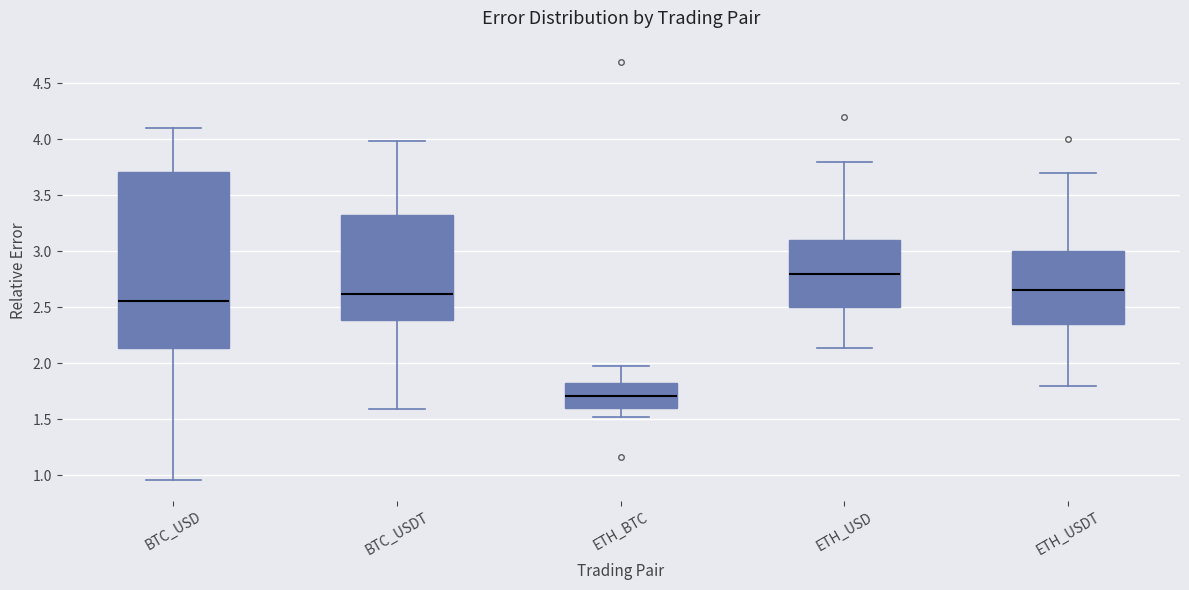

Reading left to right, read every box against the y-axis: the position of its median line, the range the box covers, and the ends of its whiskers. The values are not printed on the chart, so give them approximately, as read against the axis.

BTC_USD: median 2.55, box 2.15 to 3.70, whiskers 0.95 to 4.10
BTC_USDT: median 2.60, box 2.40 to 3.30, whiskers 1.60 to 4.00
ETH_BTC: median 1.70, box 1.60 to 1.85, whiskers 1.50 to 1.95
ETH_USD: median 2.80, box 2.50 to 3.10, whiskers 2.15 to 3.80
ETH_USDT: median 2.65, box 2.35 to 3.00, whiskers 1.80 to 3.70